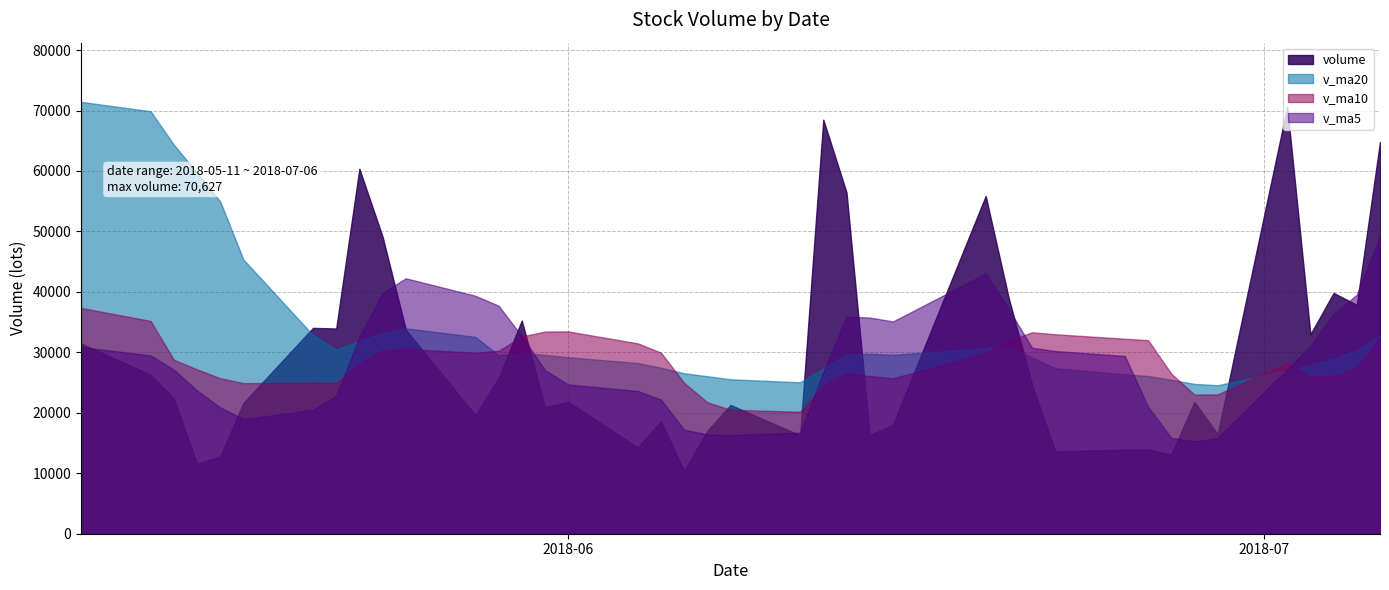

What is the value of the v_ma5 point at the 28th from the left?

37722.4